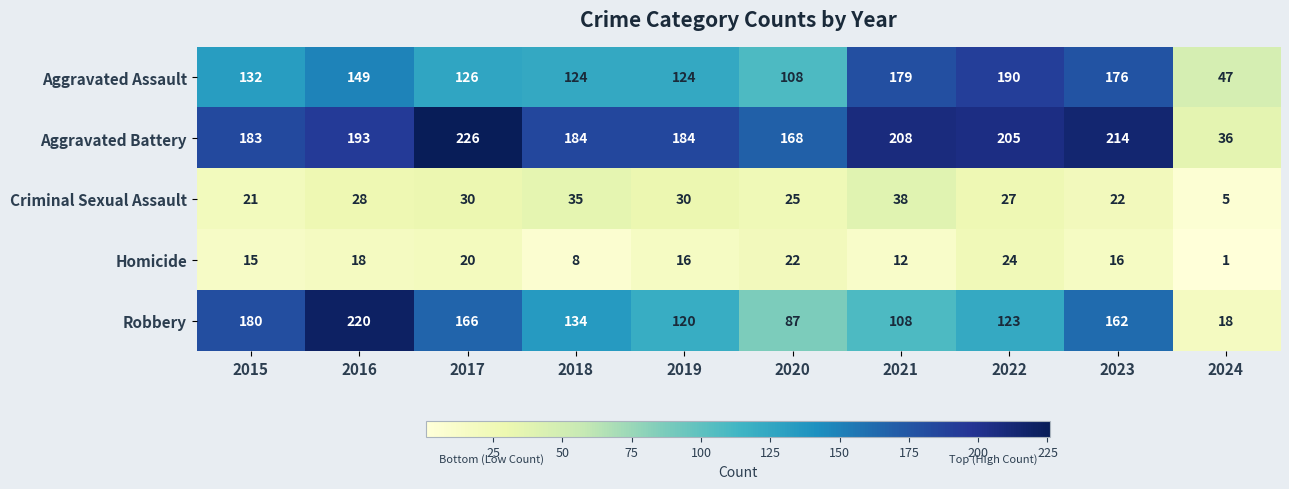

What is the difference between the Robbery values at 2017 and 2023?

4